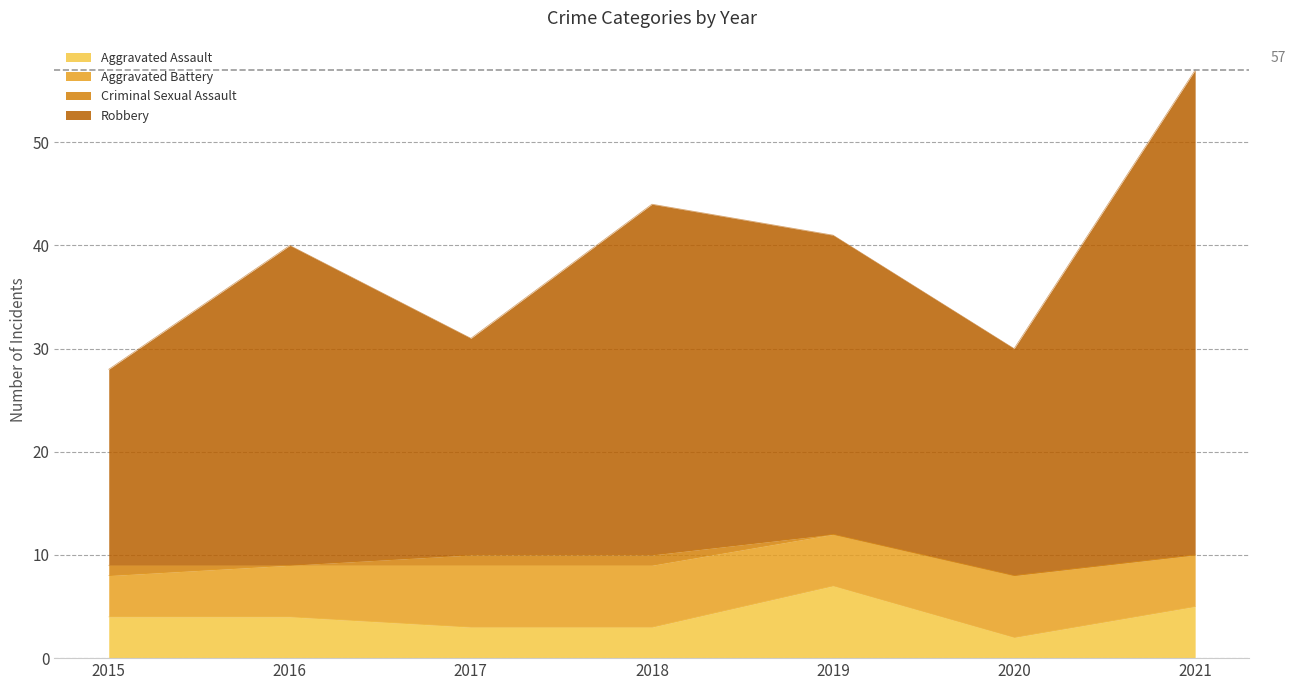

What is the maximum value for Aggravated Assault?

7